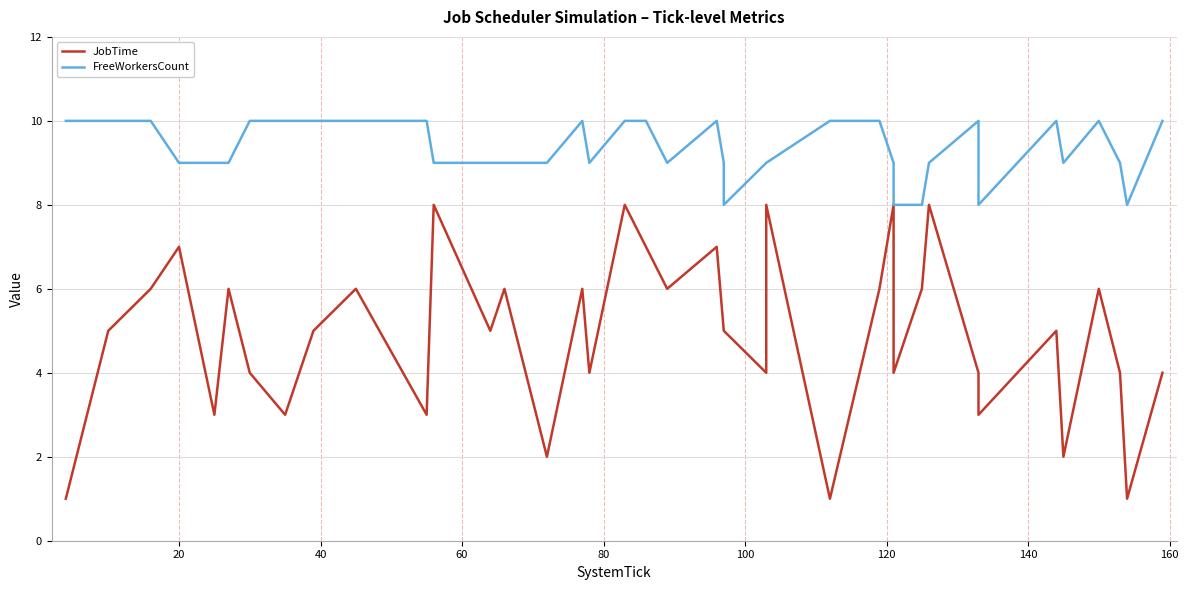

What is the total value across all series at 120?

14